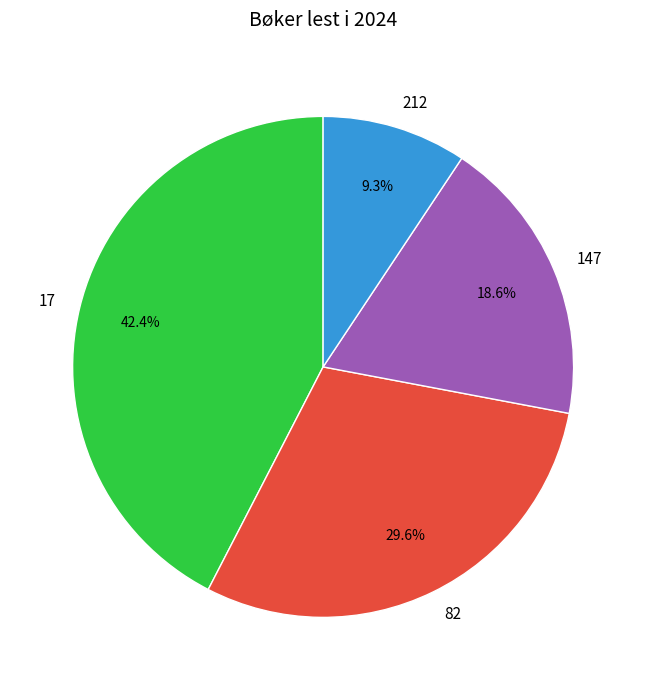

What percentage is the 212 slice, to the nearest percent?

9%